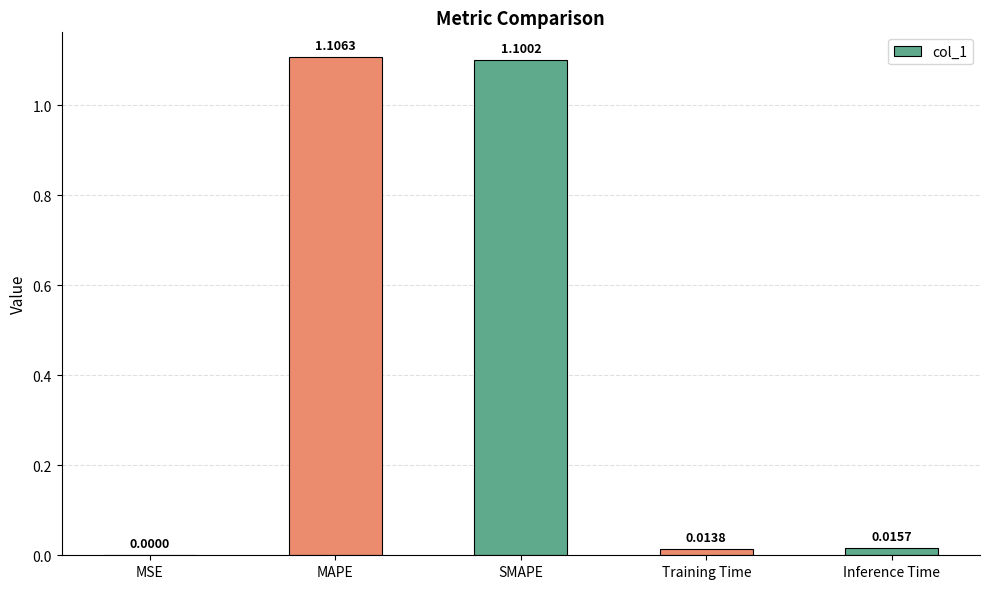

What is the change in value from MSE to MAPE?

+1.1